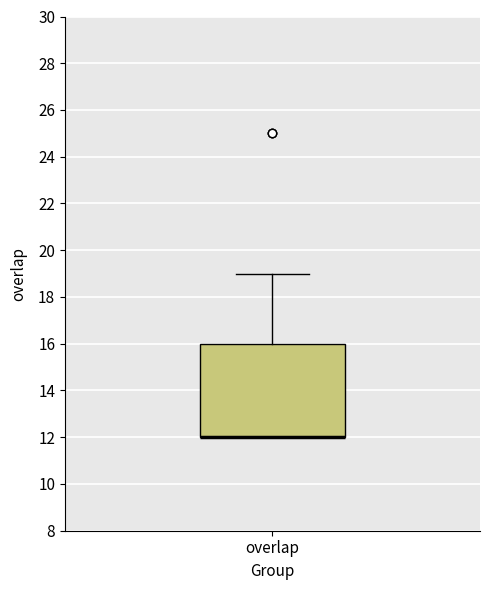

Transcribe this box plot: give where the median line is, the range the box spans, and where the two whiskers end, as read against the y-axis. The values are not printed on the chart, so give them approximately, as read against the axis.

median 12 (drawn on the box's lower edge), box 12 to 16, whiskers 12 to 19